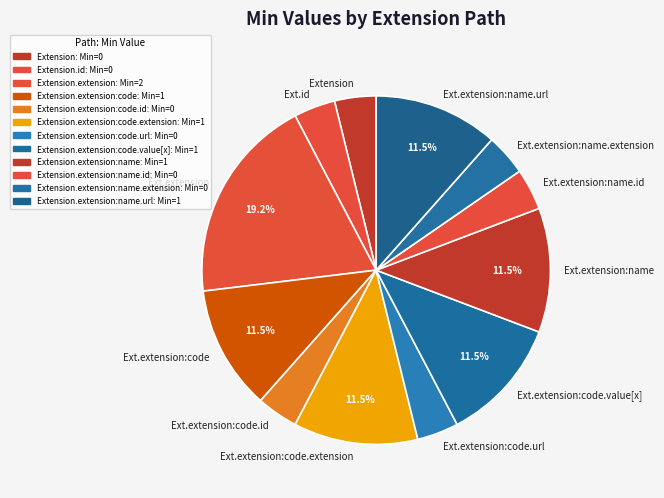

Between Ext.extension:code.id and Ext.extension:name, which is larger?

Ext.extension:name